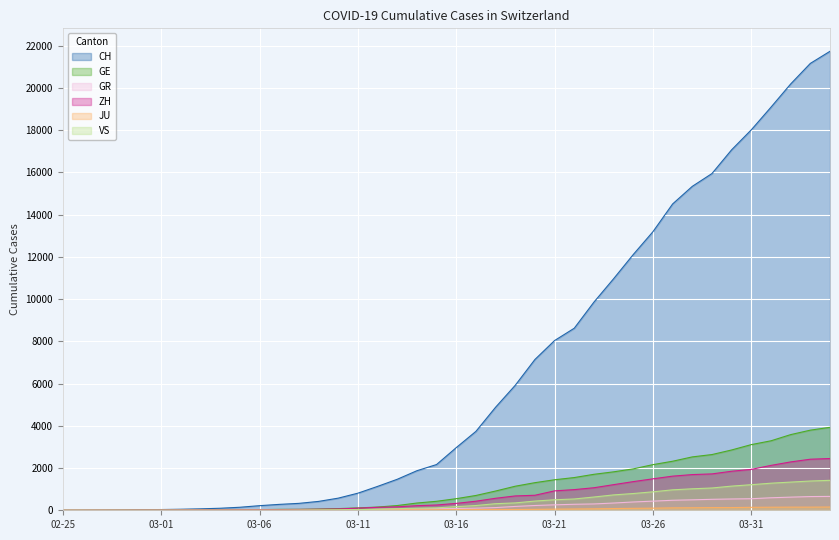

What are all the series names shown in the legend?

CH, GE, GR, ZH, JU, VS